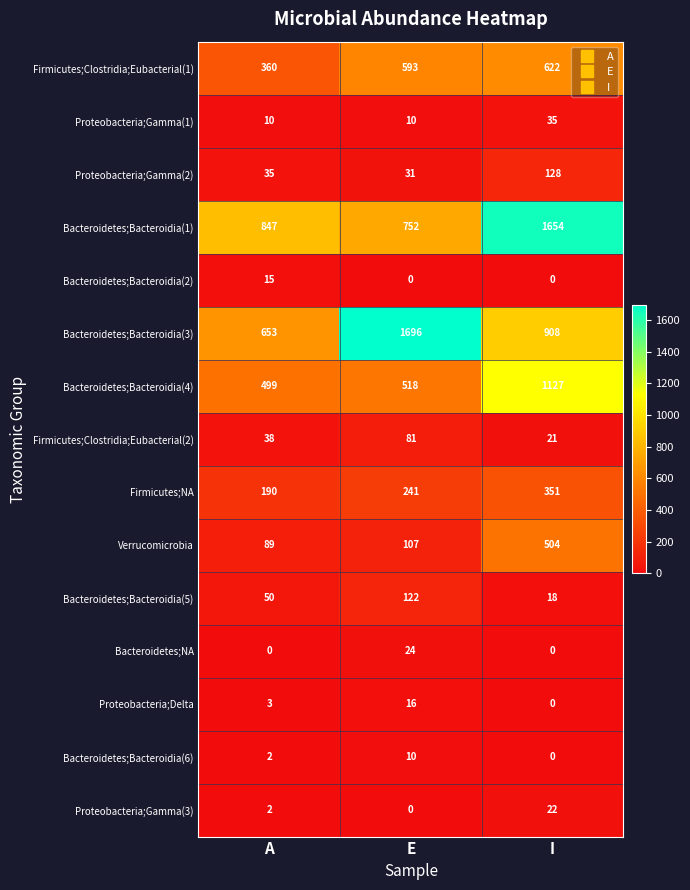

Rank the categories by Bacteroidetes;Bacteroidia(4) value from highest to lowest.

I, E, A